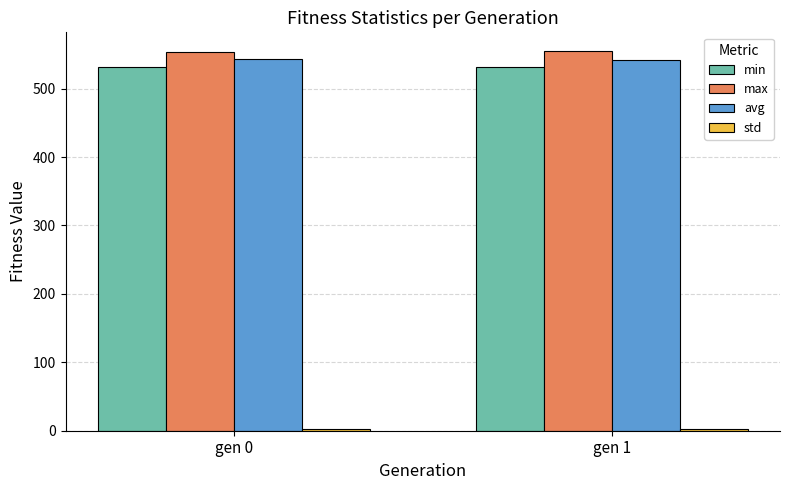

What is the sum of all min values?

1063.0